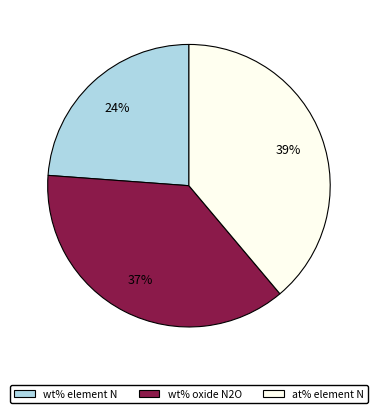

Which has a higher value, wt% element N or at% element N?

at% element N